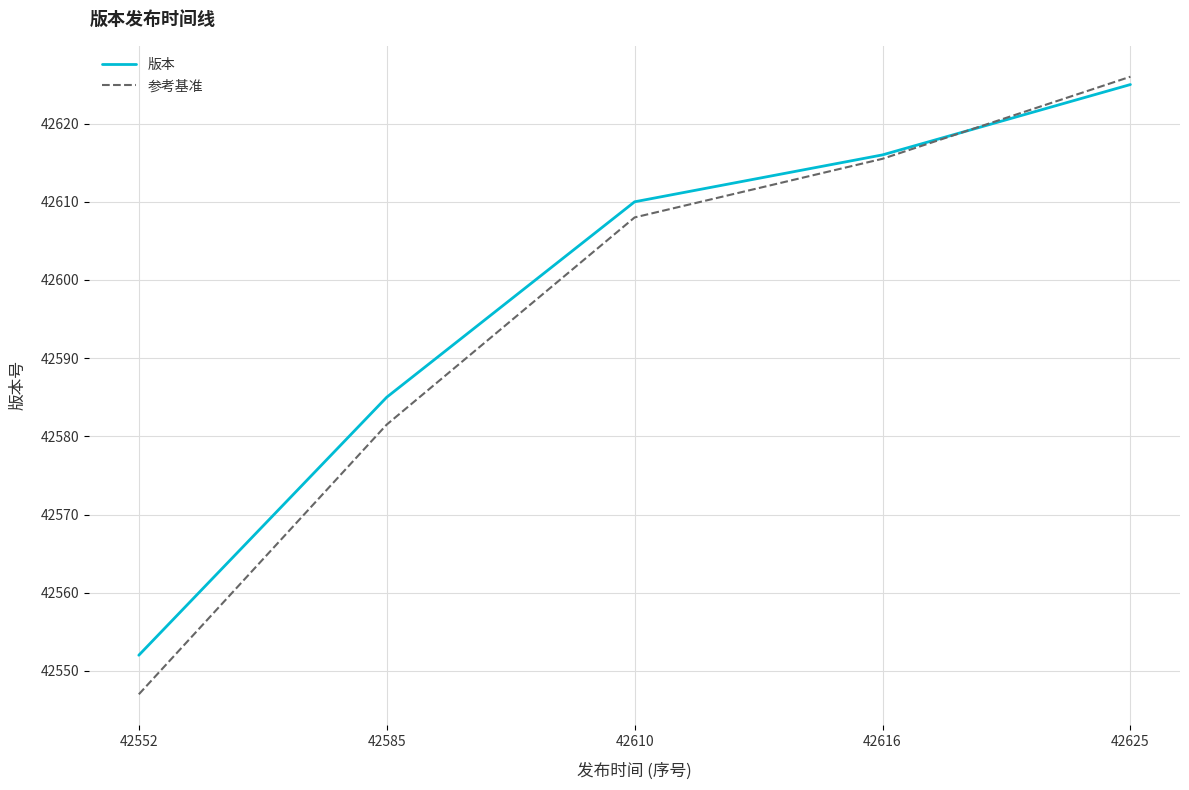

Is the value of 参考基准 at 42616 greater than the value of 版本 at 42625?

No